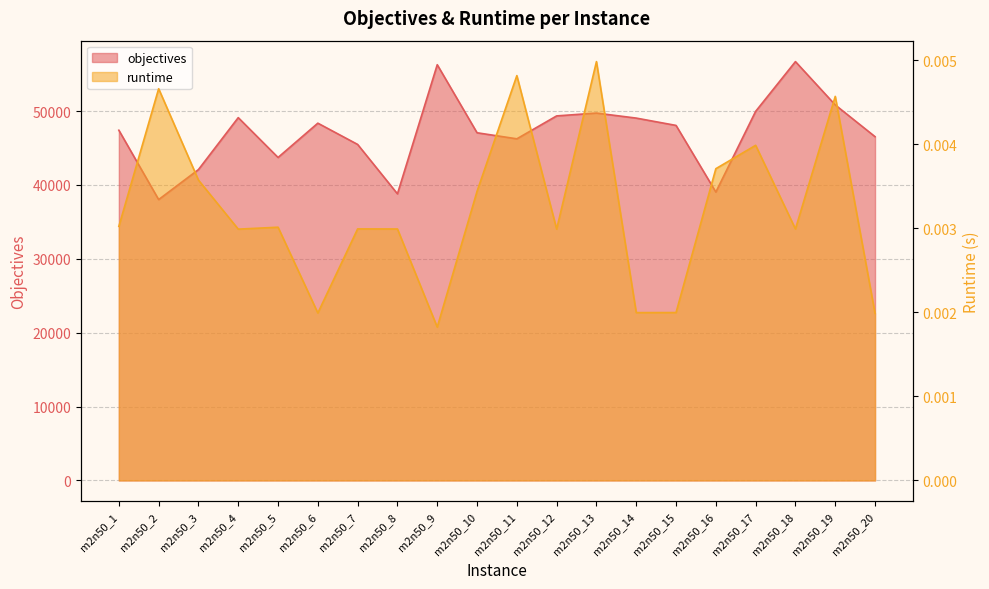

The runtime series shows 0.0 at m2n50_17. True or false?

True